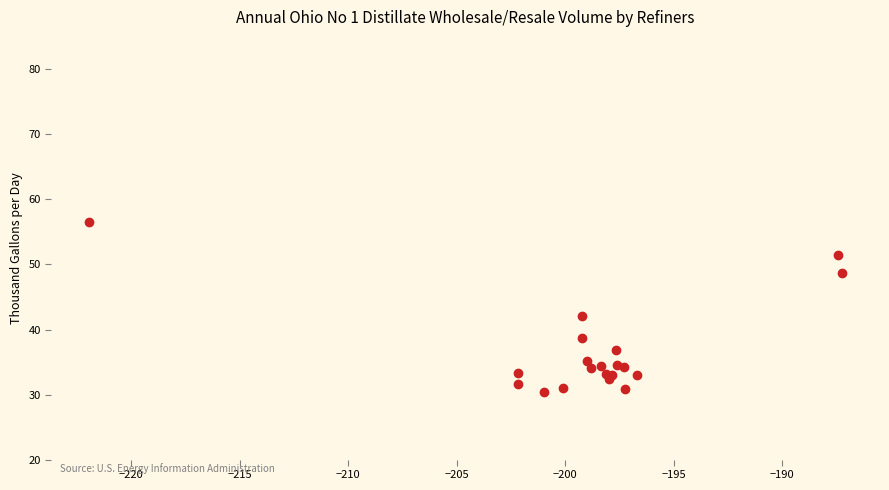

What Y value in the scatter plot is closest to 43?

42.0